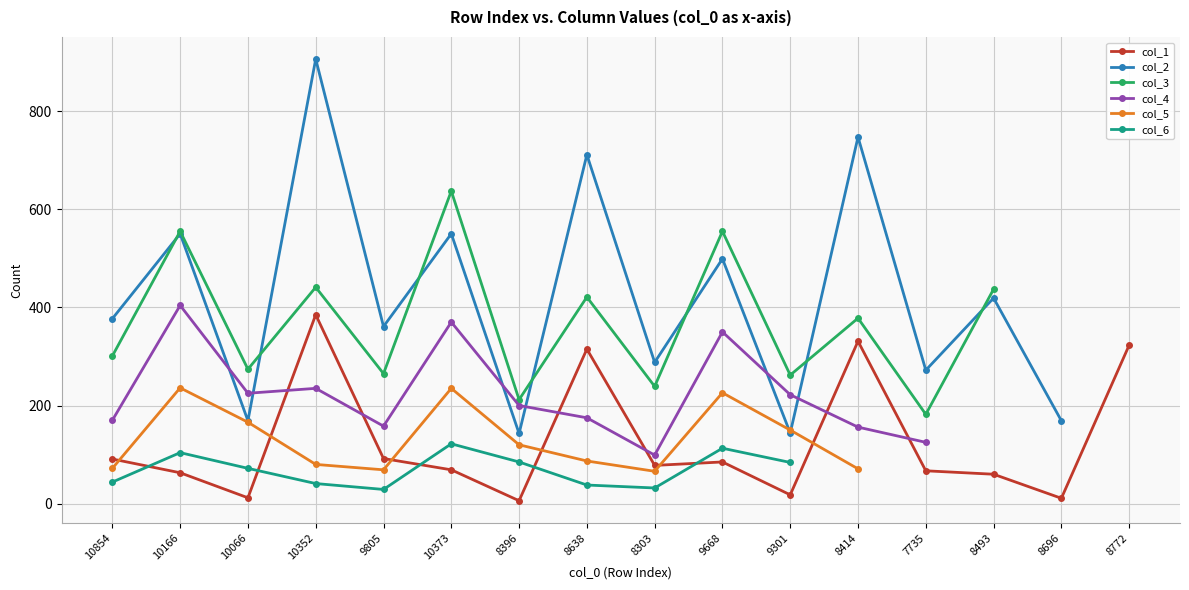

Between 10373 and 8772, which series saw the biggest shift?

col_3